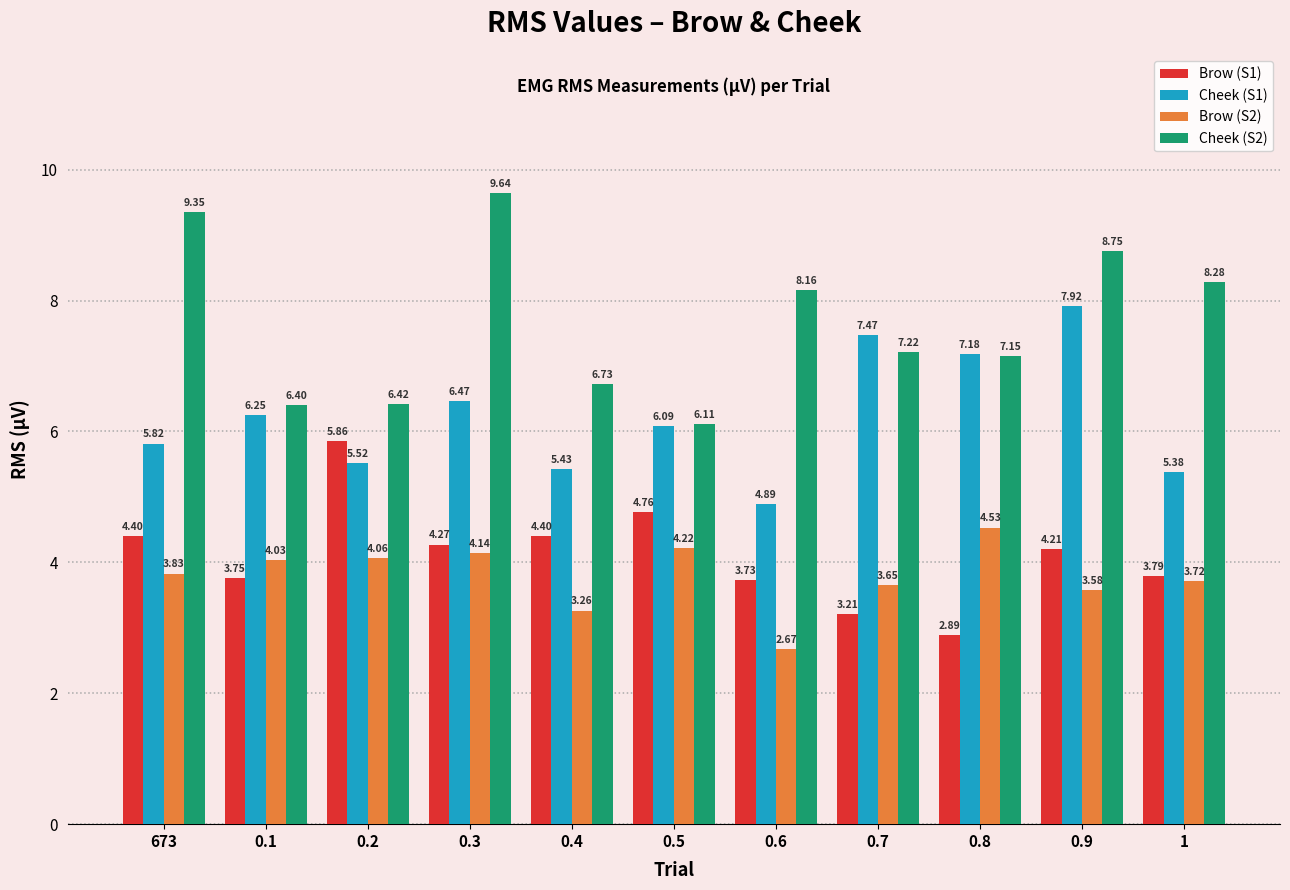

What is the sum of all Cheek (S1) values?

68.4